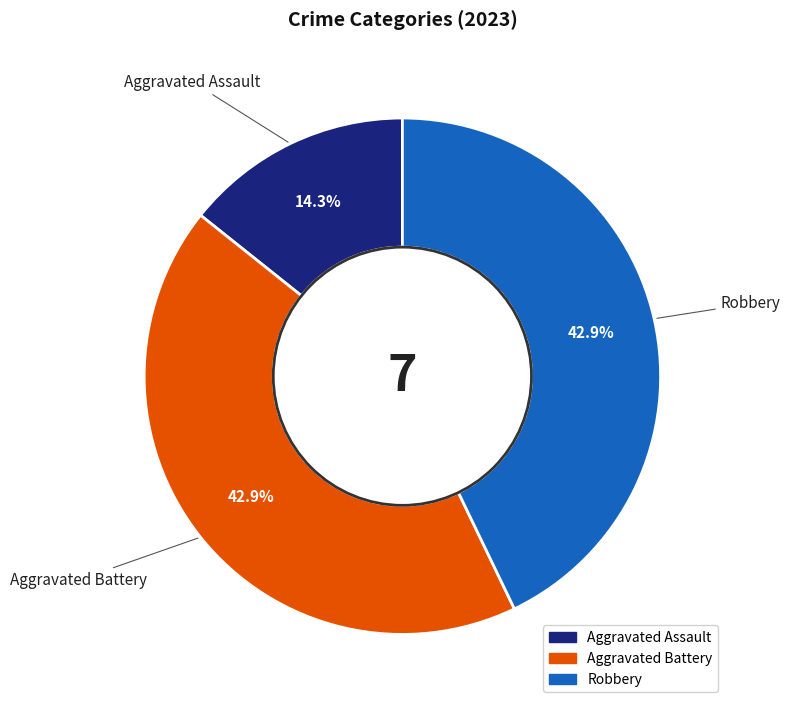

Between Aggravated Battery and Aggravated Assault, which is larger?

Aggravated Battery